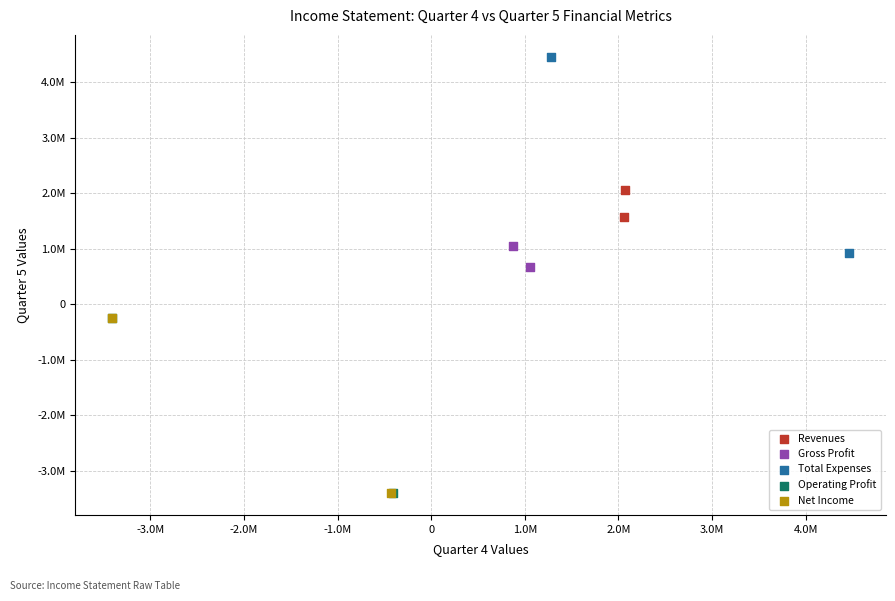

What are all the series names shown in the legend?

Revenues, Gross Profit, Total Expenses, Operating Profit, Net Income